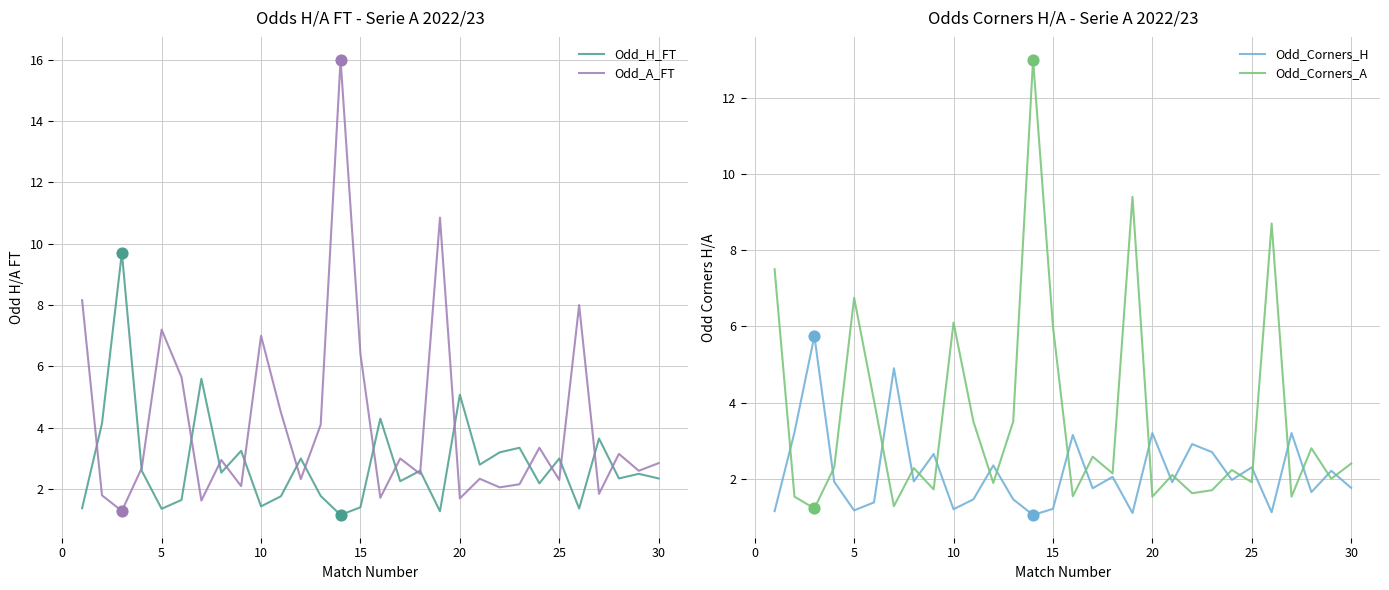

What are all the series names shown in the legend?

Odd_H_FT, Odd_A_FT, Odd_Corners_H, Odd_Corners_A